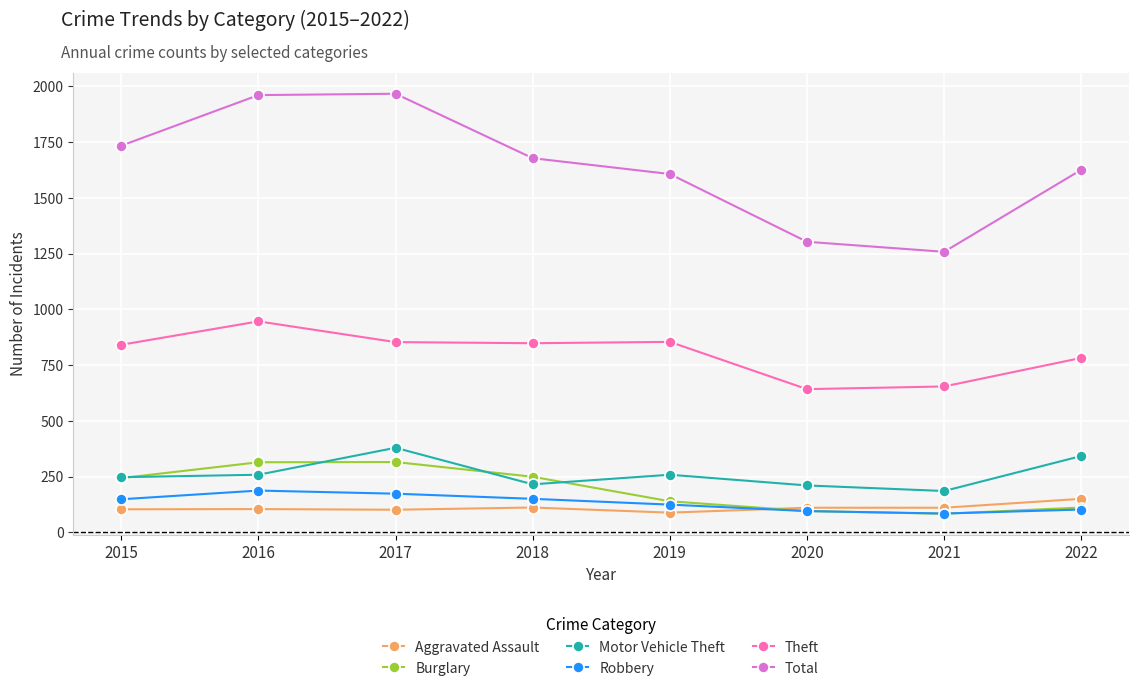

What is the difference between the highest and lowest values at 2017?

1866